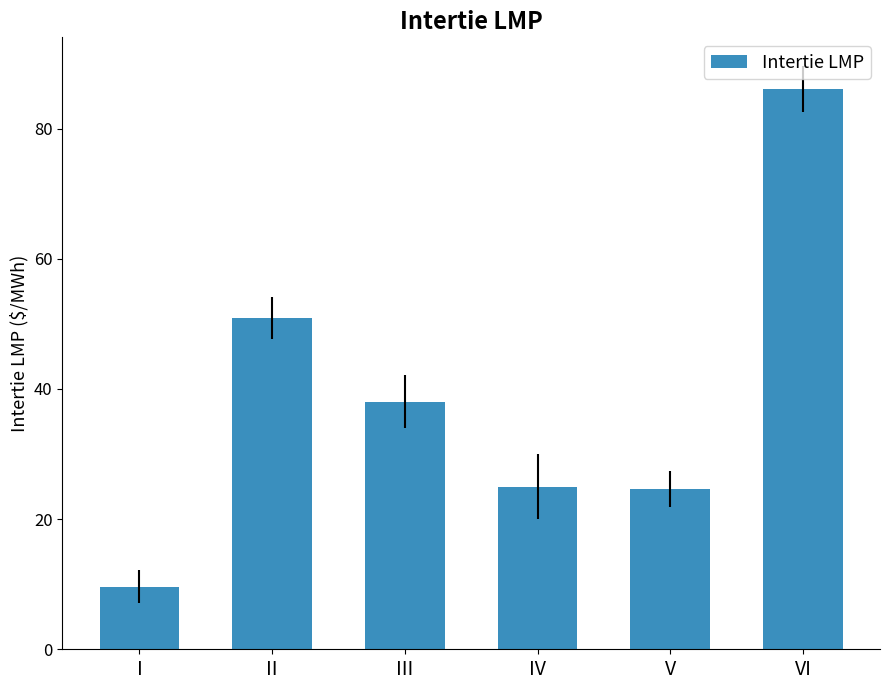

Which has a higher value, I or V?

V